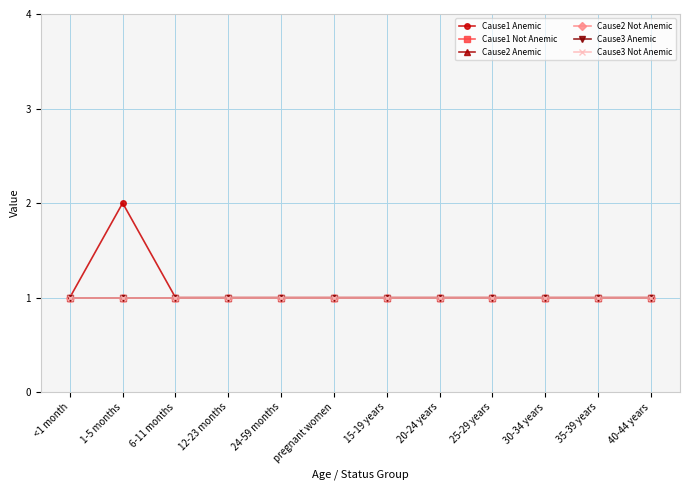

Does the chart display data point markers on the line(s)?

Yes